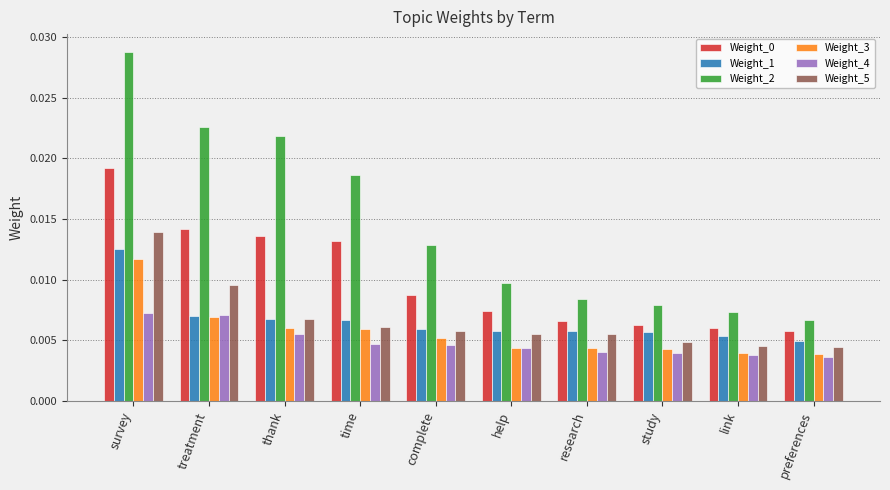

At which category is the sum across all series the highest?

survey